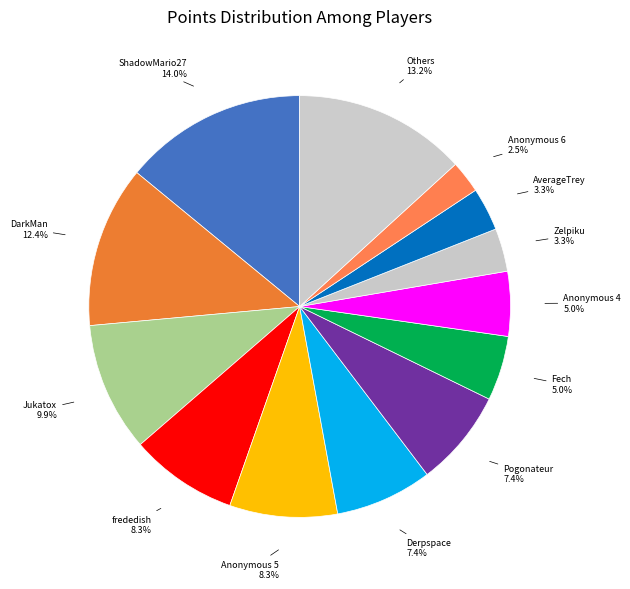

Count the number of slices in the pie.

13